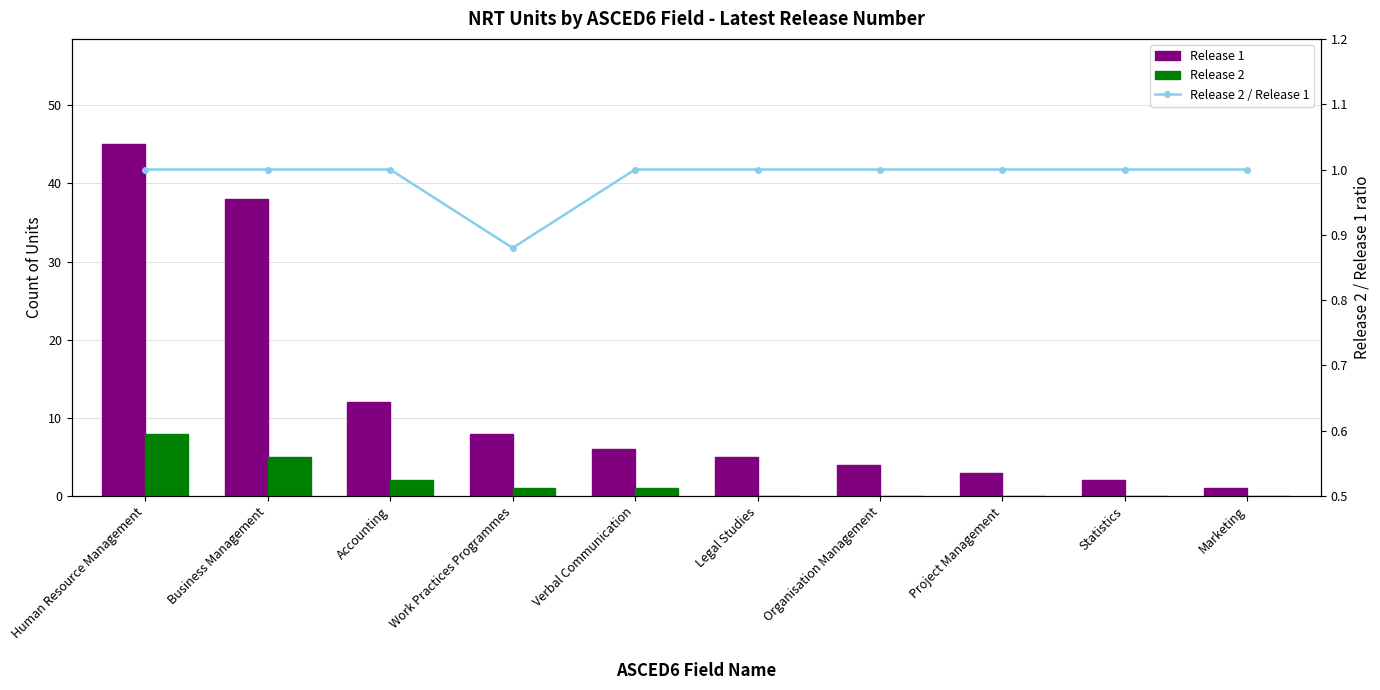

What is the difference between the highest and lowest values at Statistics?

2.0